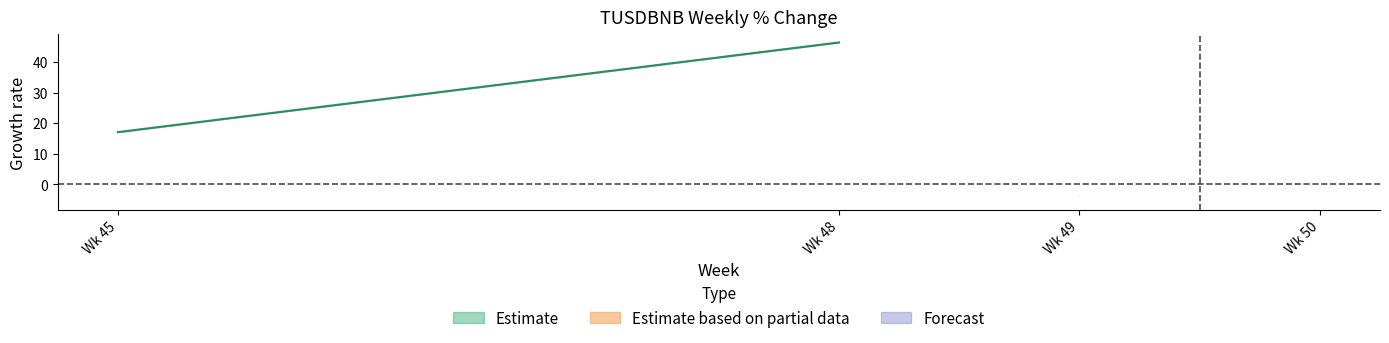

Is it true that the value at 45 is 22.5?

False